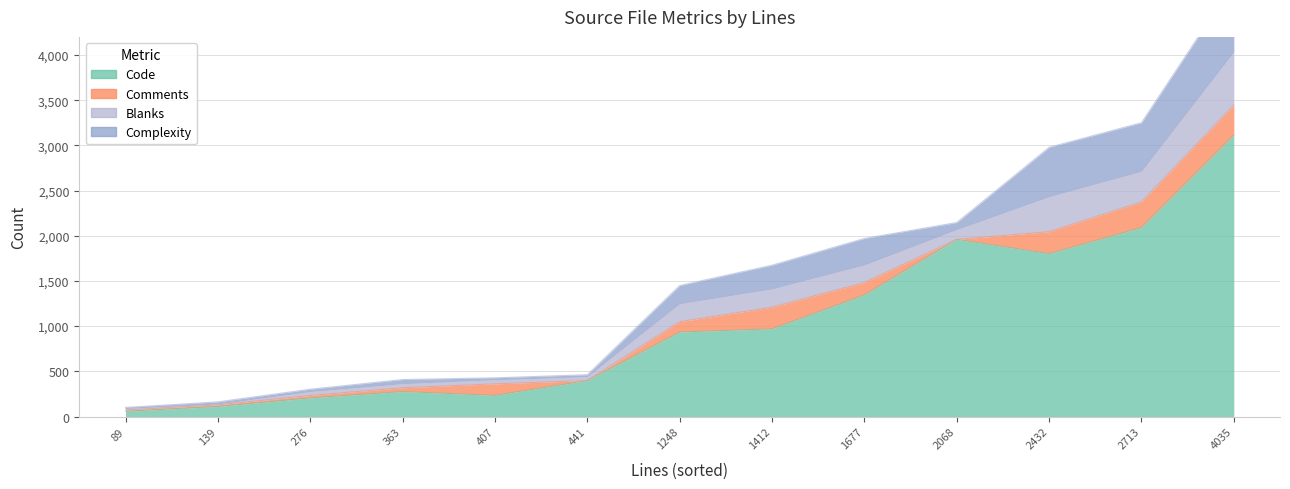

What is the difference between the second highest and minimum values in the Complexity series?

535